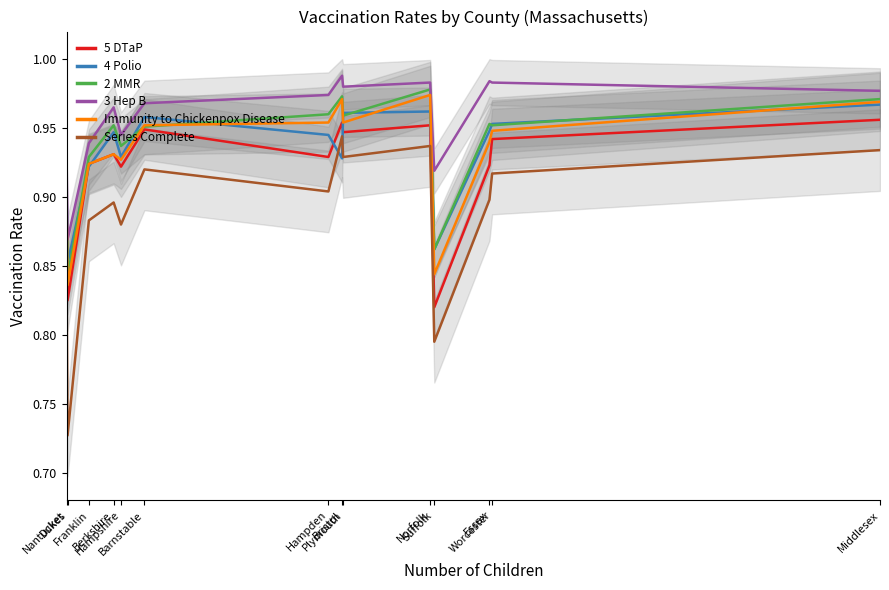

At which label is 5 DTaP closest to 0?

Suffolk